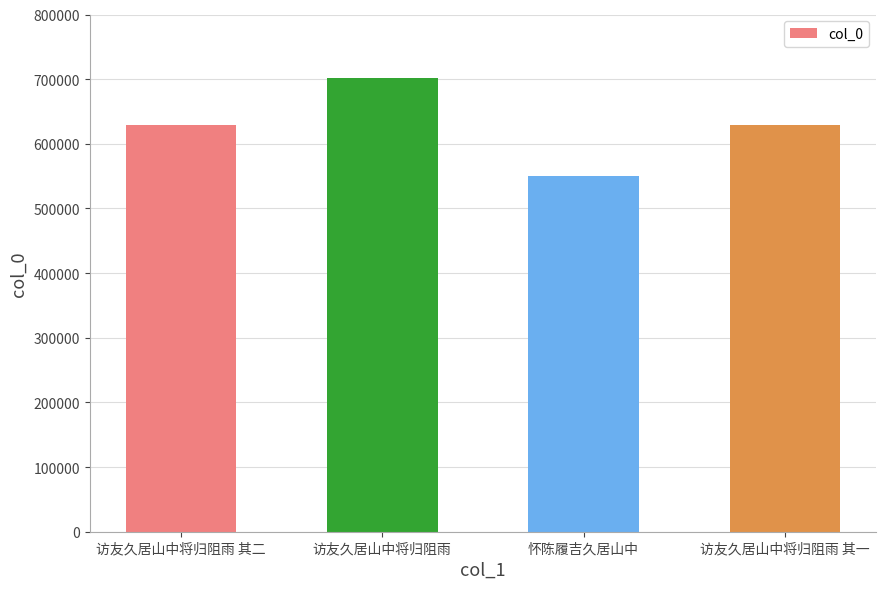

The chart shows a value of 970104 at 访友久居山中将归阻雨 其二. True or false?

False